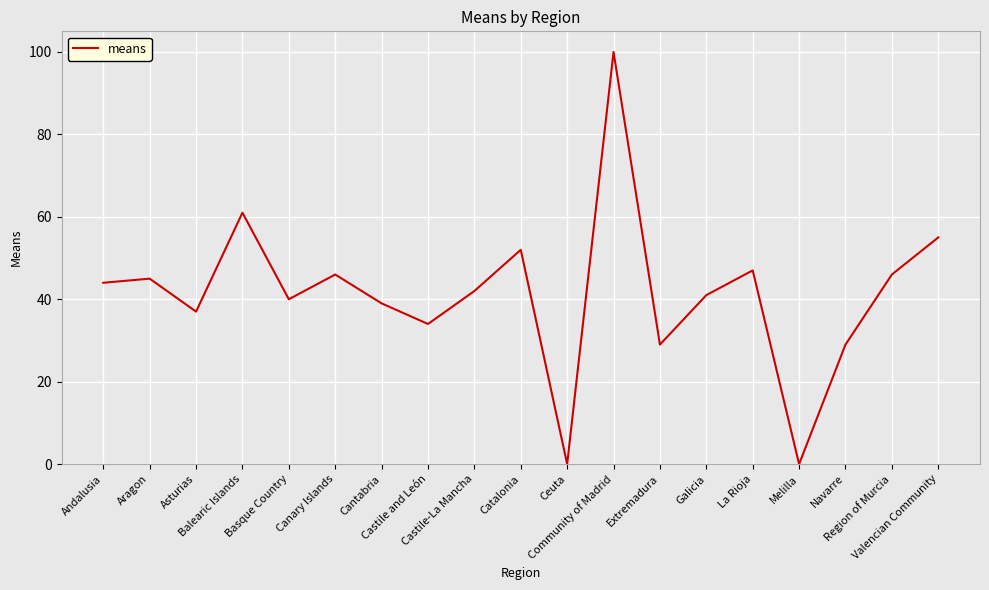

How many interior local peaks (higher than both neighbors) does the data have?

6